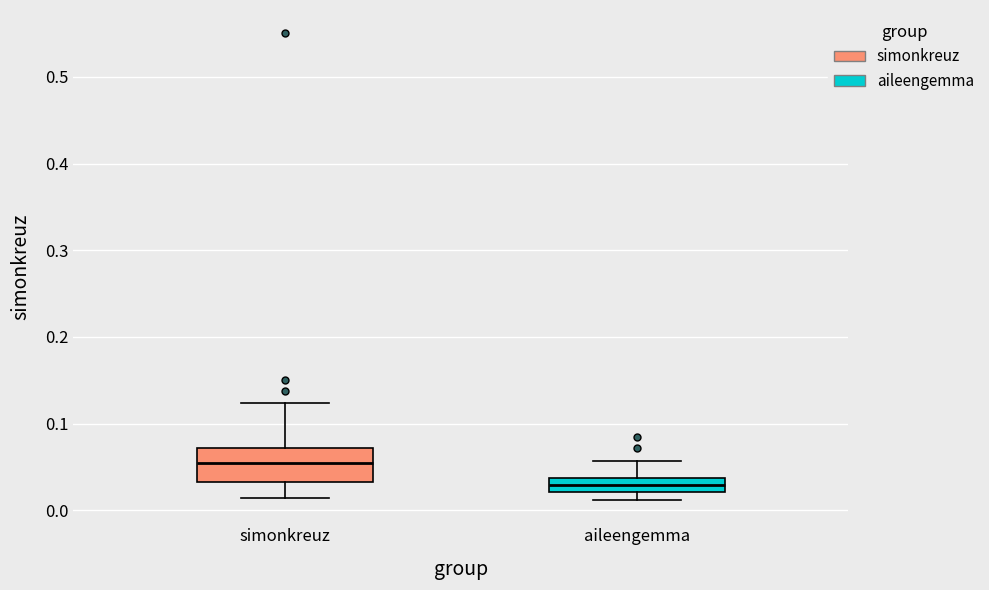

Which box has the highest median line?

simonkreuz